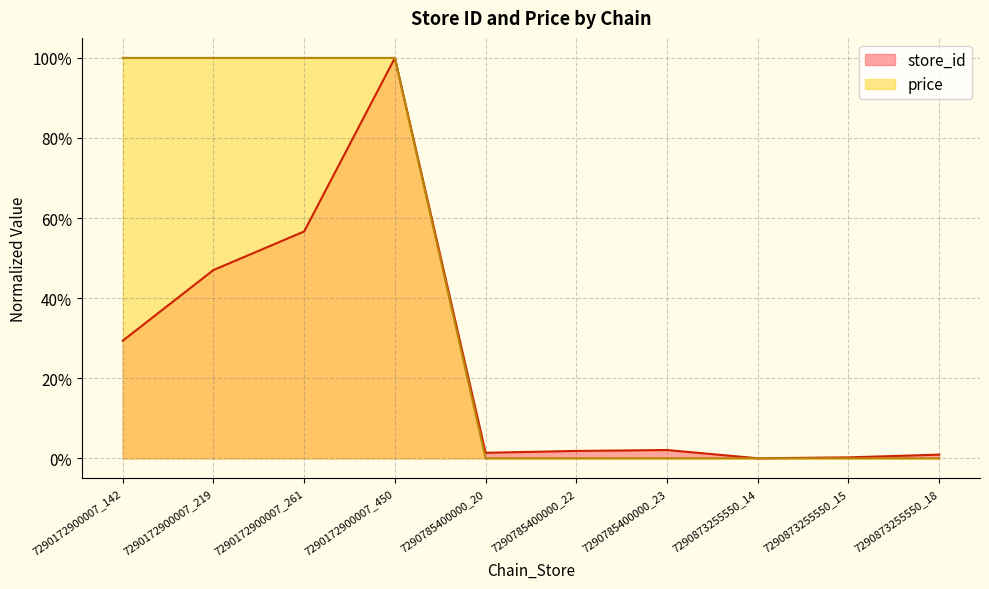

What is the difference between the maximum and minimum values in the store_id series?

1.0